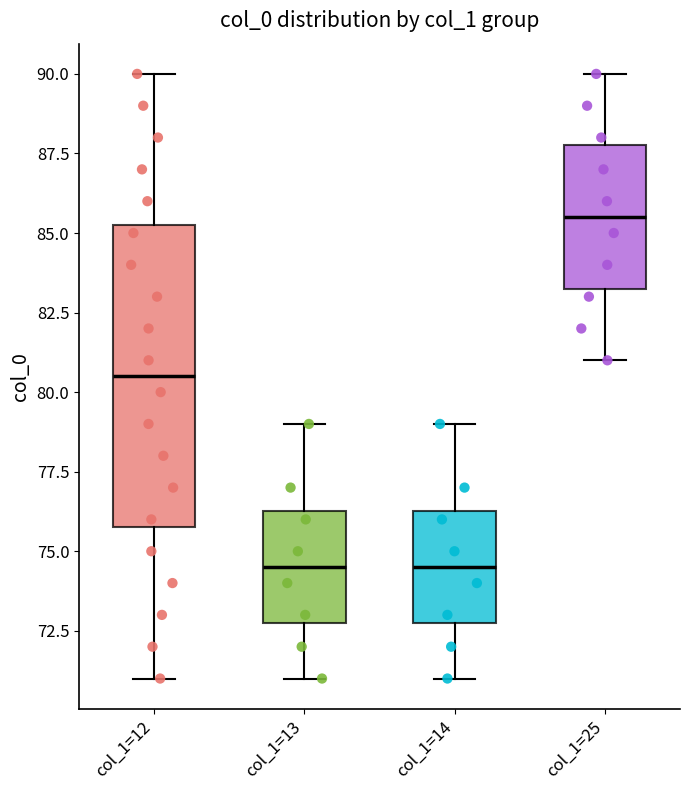

Reading left to right, read every box against the y-axis: the position of its median line, the range the box covers, and the ends of its whiskers. The values are not printed on the chart, so give them approximately, as read against the axis.

col_1=12: median 80.5, box 76.0 to 85.5, whiskers 71.0 to 90.0
col_1=13: median 74.5, box 73.0 to 76.5, whiskers 71.0 to 79.0
col_1=14: median 74.5, box 73.0 to 76.5, whiskers 71.0 to 79.0
col_1=25: median 85.5, box 83.5 to 88.0, whiskers 81.0 to 90.0